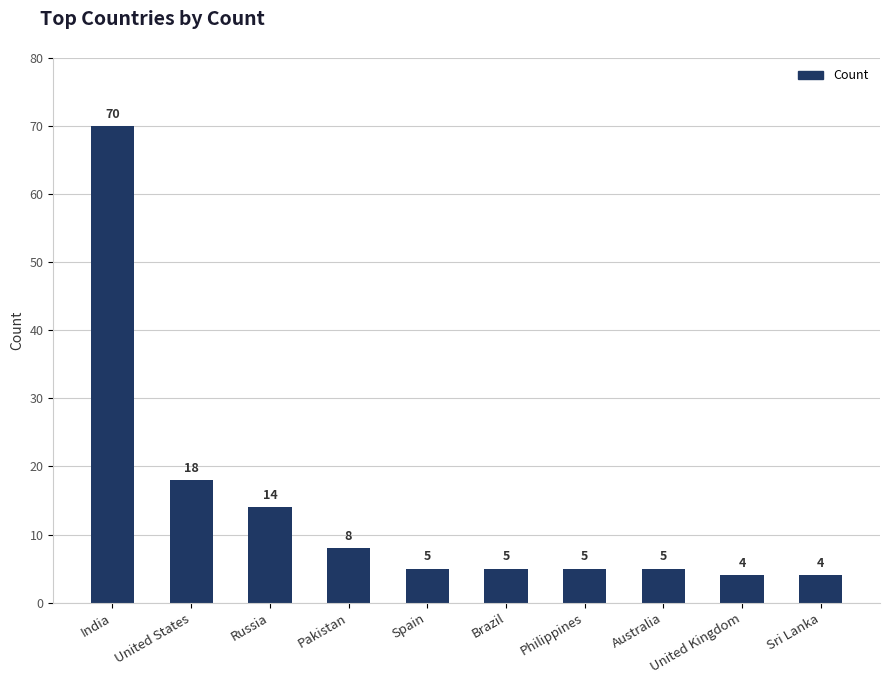

Between India and Spain, which is larger?

India